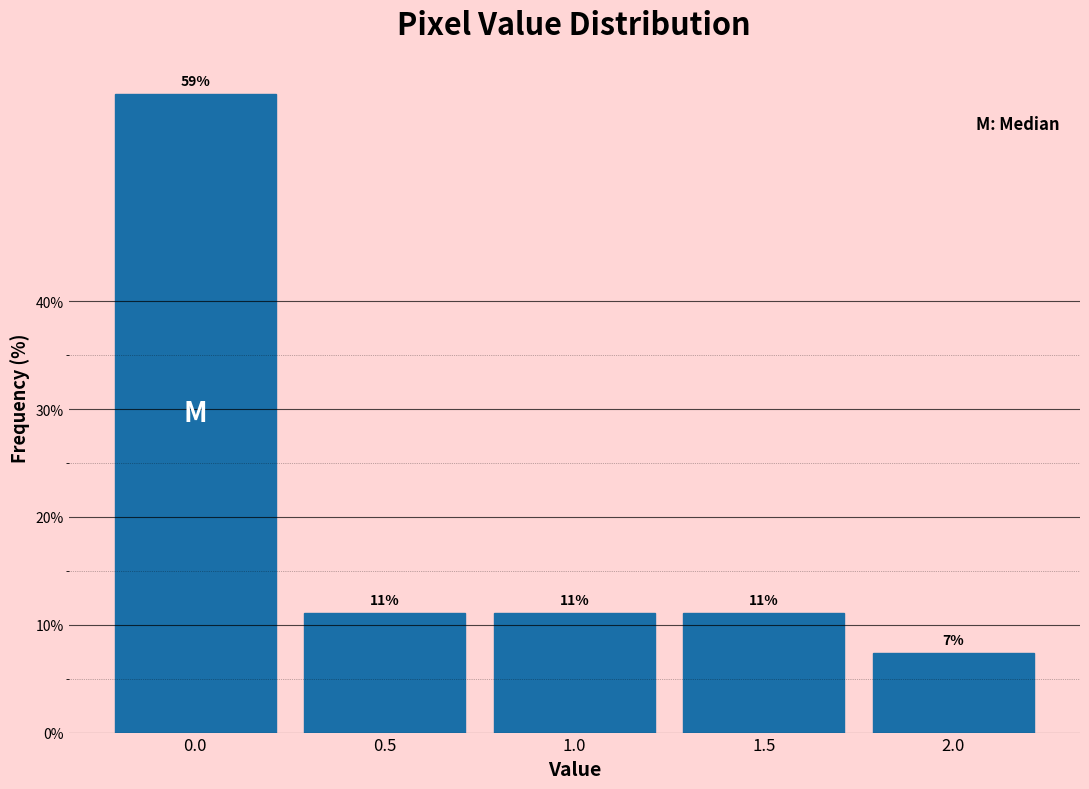

Does the chart contain any negative values?

No